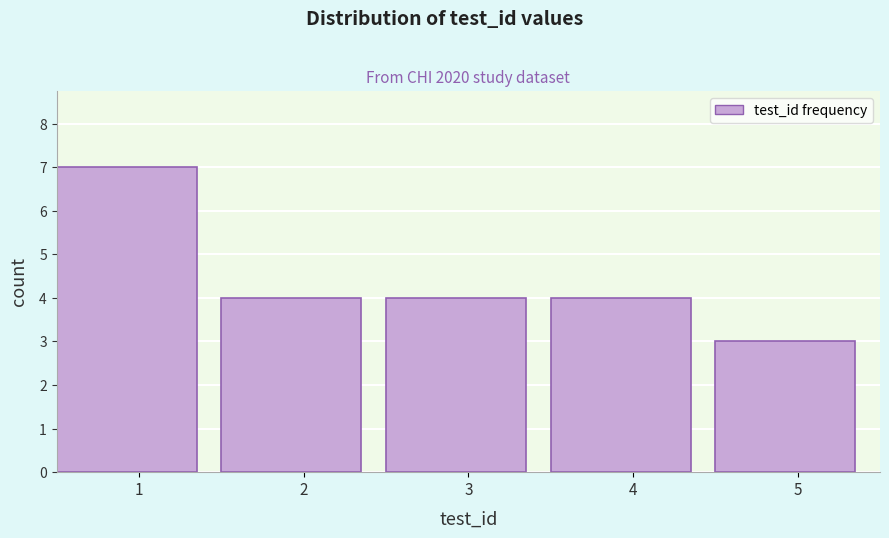

Reading left to right, what are all the values shown in this chart?

1=7	2=4	3=4	4=4	5=3